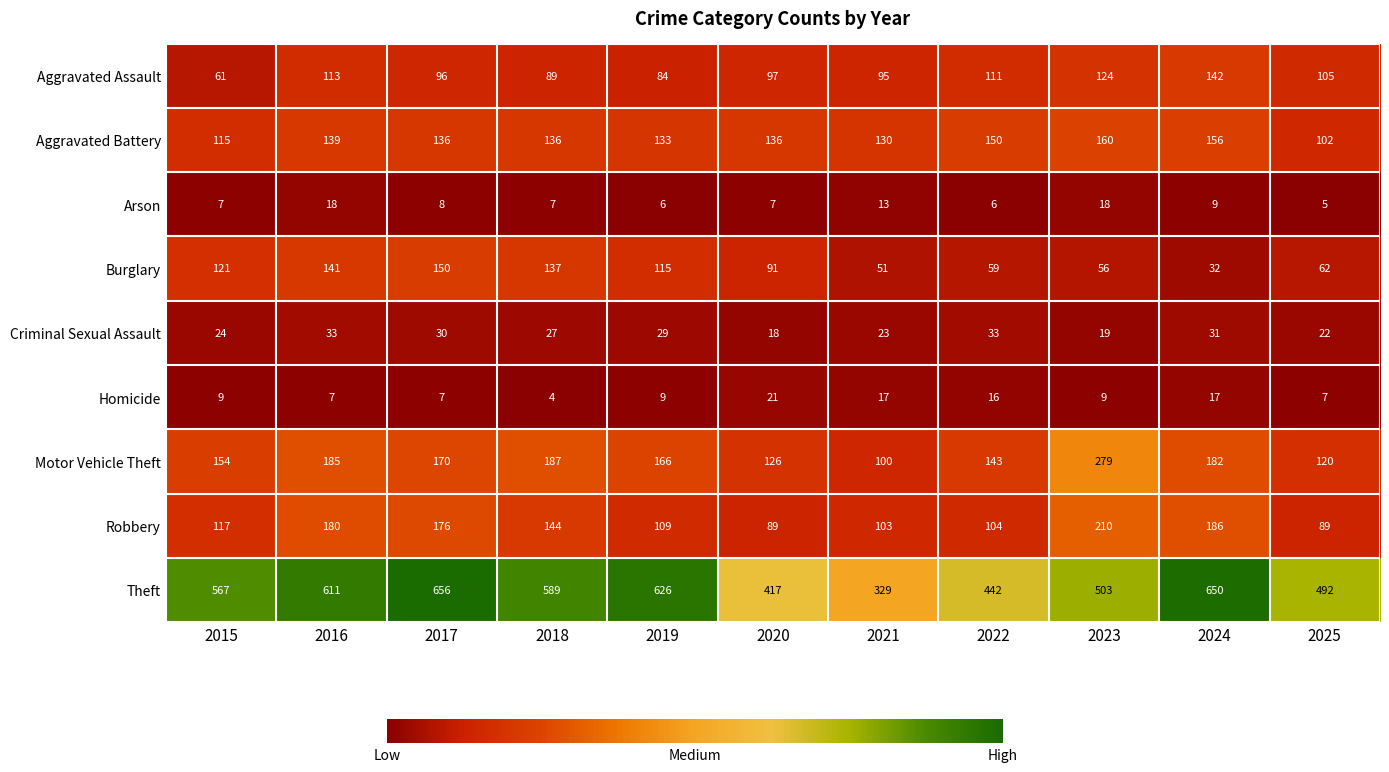

What is the average value of the Criminal Sexual Assault series?

26